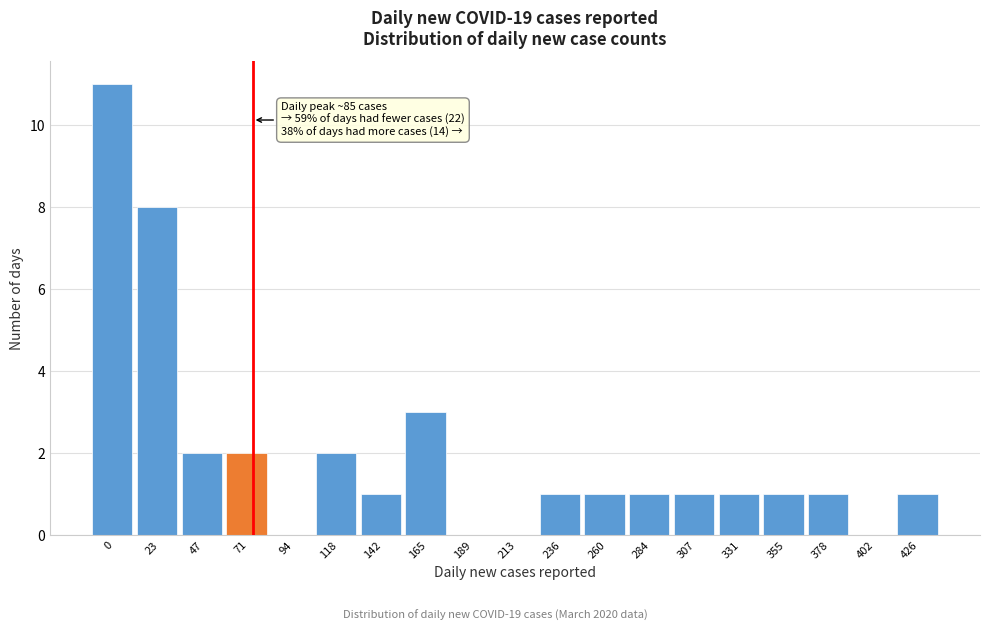

Reading right to left, extract all data points from this chart.

426=1	402=0	378=1	355=1	331=1	307=1	284=1	260=1	236=1	213=0	189=0	165=3	142=1	118=2	94=0	71=2	47=2	23=8	0=11